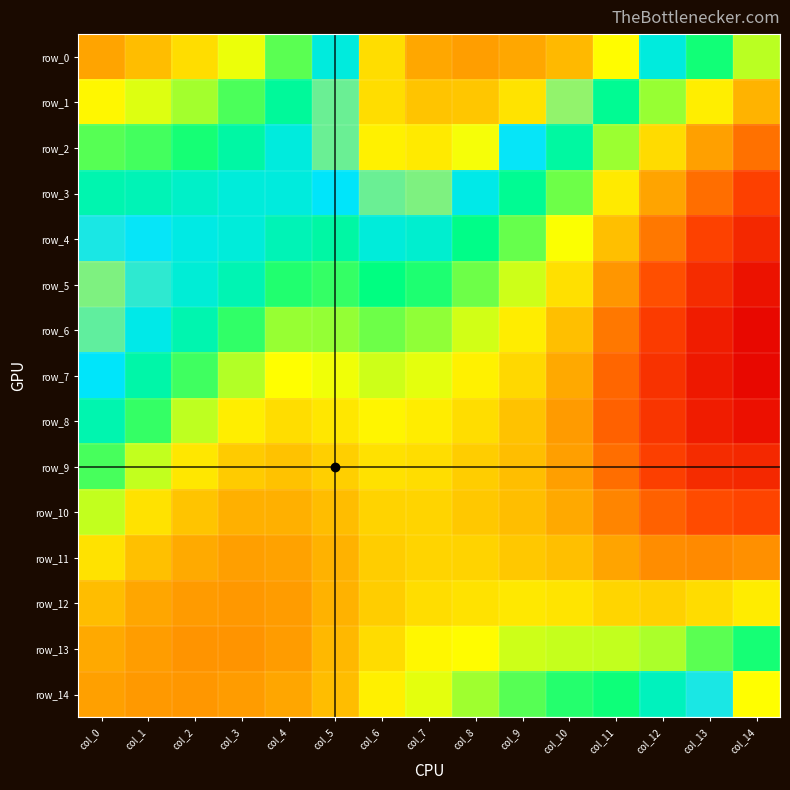

Reading right to left, what are all the values shown in this chart?

row_0: 0.9	0.9	0.9	0.9	0.9	0.9	0.9	0.9	0.9	0.9	0.9	0.9	0.9	0.9	0.9
row_1: 0.9	0.9	0.9	0.9	0.9	0.9	0.9	0.9	0.9	0.9	0.9	0.9	0.9	0.9	0.9
row_2: 0.9	0.9	0.9	0.9	0.9	0.9	0.9	0.9	0.9	0.9	0.9	0.9	0.9	0.9	0.9
row_3: 0.8	0.9	0.9	0.9	0.9	0.9	0.9	0.9	0.9	0.9	0.9	0.9	0.9	0.9	0.9
row_4: 0.8	0.8	0.9	0.9	0.9	0.9	0.9	0.9	0.9	0.9	0.9	0.9	0.9	0.9	0.9
row_5: 0.8	0.8	0.8	0.9	0.9	0.9	0.9	0.9	0.9	0.9	0.9	0.9	0.9	0.9	0.9
row_6: 0.8	0.8	0.8	0.9	0.9	0.9	0.9	0.9	0.9	0.9	0.9	0.9	0.9	0.9	0.9
row_7: 0.8	0.8	0.8	0.8	0.9	0.9	0.9	0.9	0.9	0.9	0.9	0.9	0.9	0.9	0.9
row_8: 0.8	0.8	0.8	0.8	0.9	0.9	0.9	0.9	0.9	0.9	0.9	0.9	0.9	0.9	0.9
row_9: 0.8	0.8	0.8	0.9	0.9	0.9	0.9	0.9	0.9	0.9	0.9	0.9	0.9	0.9	0.9
row_10: 0.8	0.8	0.8	0.9	0.9	0.9	0.9	0.9	0.9	0.9	0.9	0.9	0.9	0.9	0.9
row_11: 0.9	0.9	0.9	0.9	0.9	0.9	0.9	0.9	0.9	0.9	0.9	0.9	0.9	0.9	0.9
row_12: 0.9	0.9	0.9	0.9	0.9	0.9	0.9	0.9	0.9	0.9	0.9	0.9	0.9	0.9	0.9
row_13: 0.9	0.9	0.9	0.9	0.9	0.9	0.9	0.9	0.9	0.9	0.9	0.9	0.9	0.9	0.9
row_14: 0.9	0.9	0.9	0.9	0.9	0.9	0.9	0.9	0.9	0.9	0.9	0.9	0.9	0.9	0.9